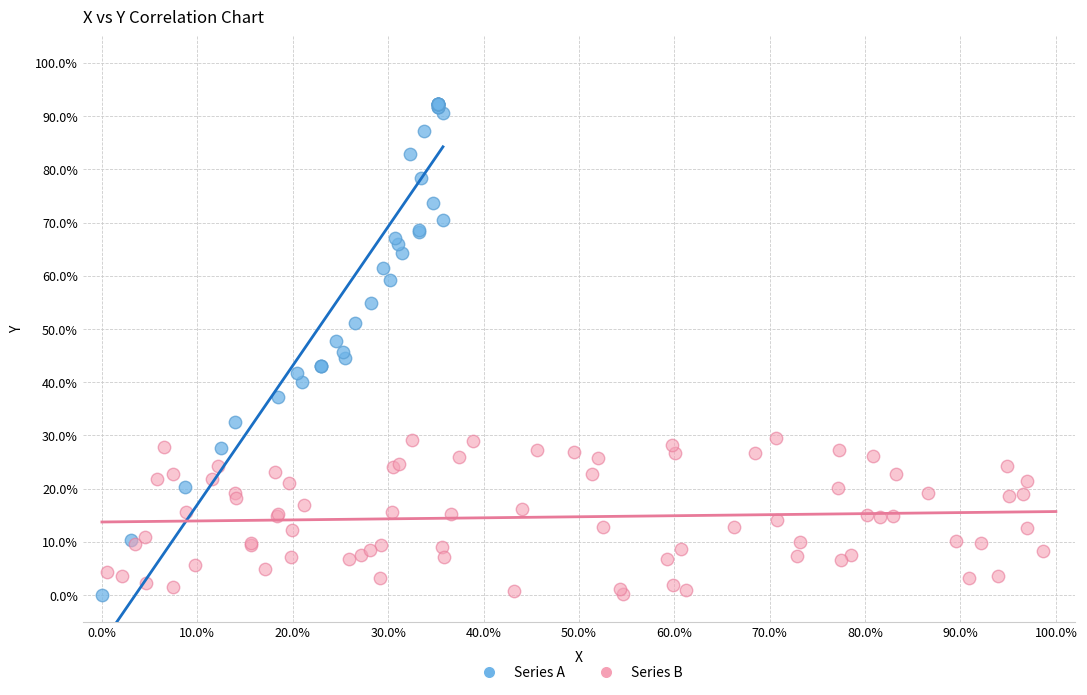

Which series reaches the maximum Y coordinate?

Series A